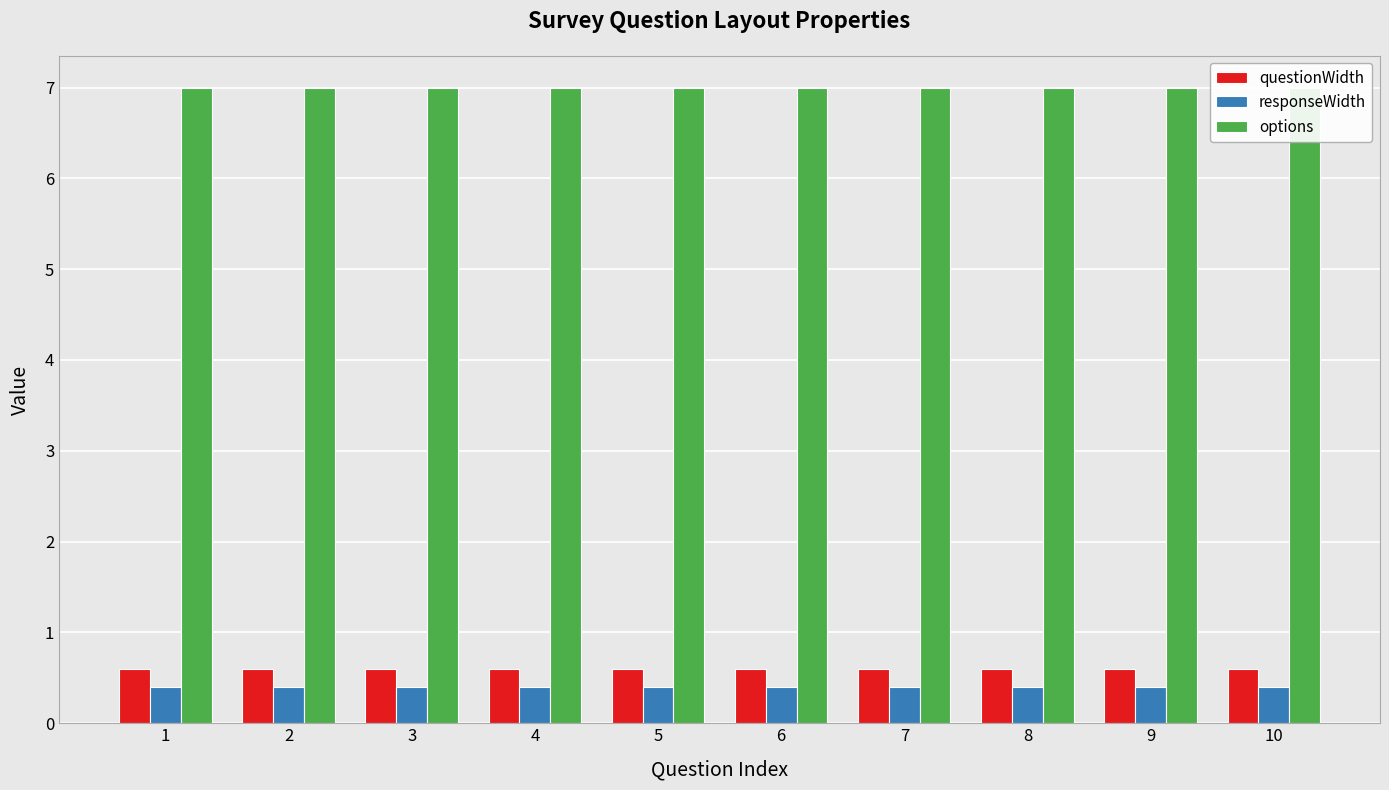

Which series has the largest total across all categories?

options